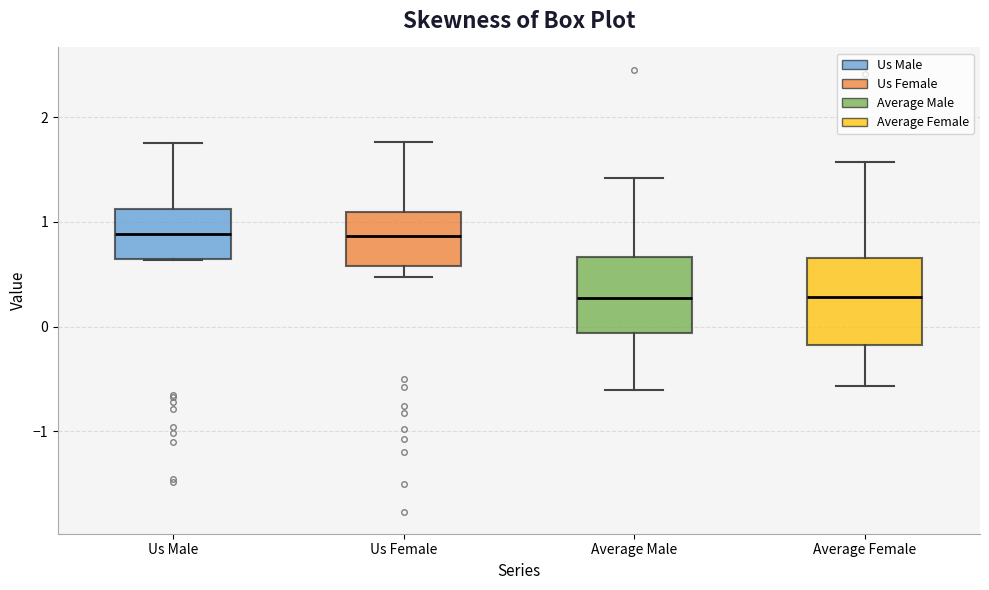

Reading left to right, transcribe this box plot: for each box, give where its median line is, the range the box spans, and where its two whiskers end, as read against the y-axis. The values are not printed on the chart, so give them approximately, as read against the axis.

Us Male: median 0.9, box 0.6 to 1.1, whiskers 0.6 to 1.7
Us Female: median 0.9, box 0.6 to 1.1, whiskers 0.5 to 1.8
Average Male: median 0.3, box -0.1 to 0.7, whiskers -0.6 to 1.4
Average Female: median 0.3, box -0.2 to 0.7, whiskers -0.6 to 1.6